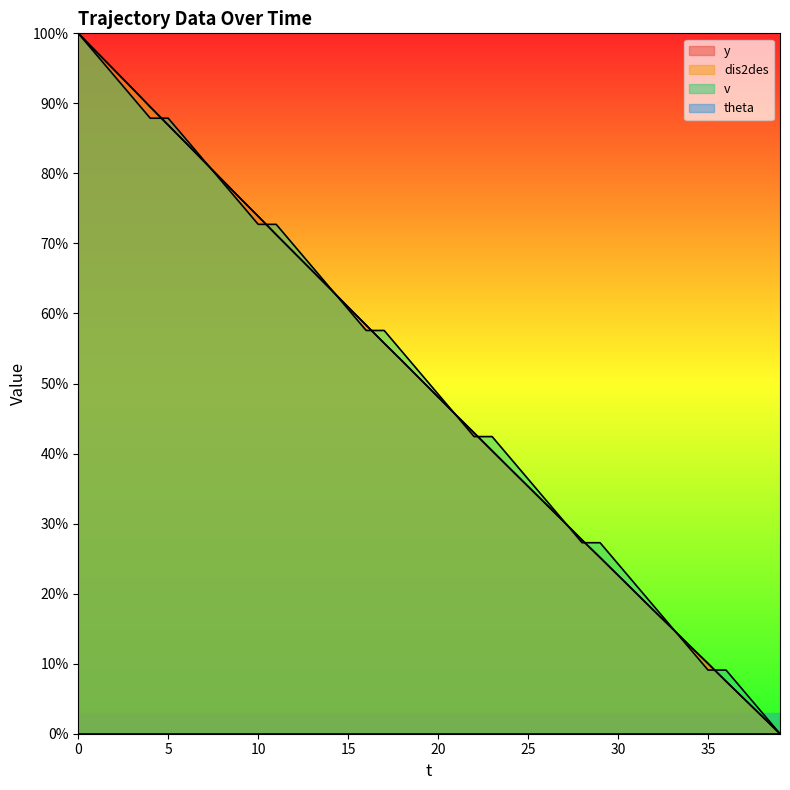

Where do y and v first cross each other?

4 and 5